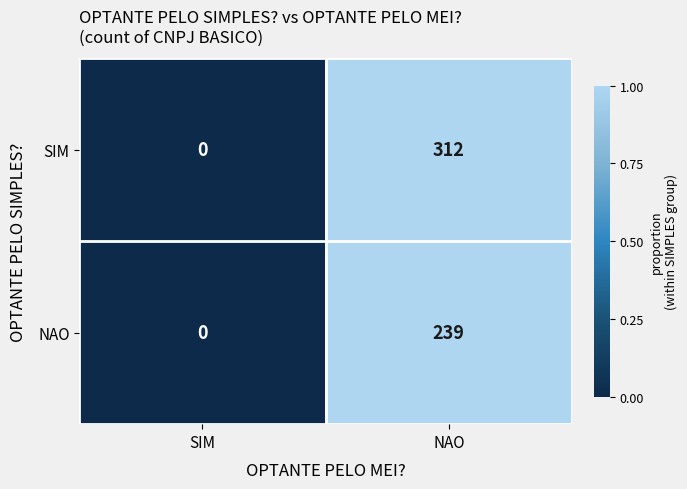

Where is SIM nearest to the value 156?

SIM